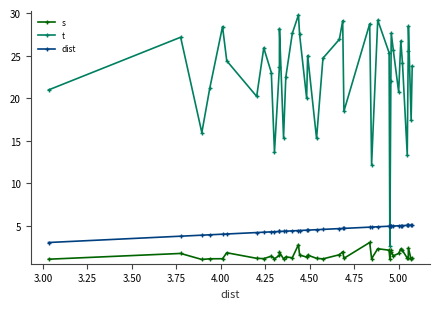

What is the highest value of the dist series?

5.1